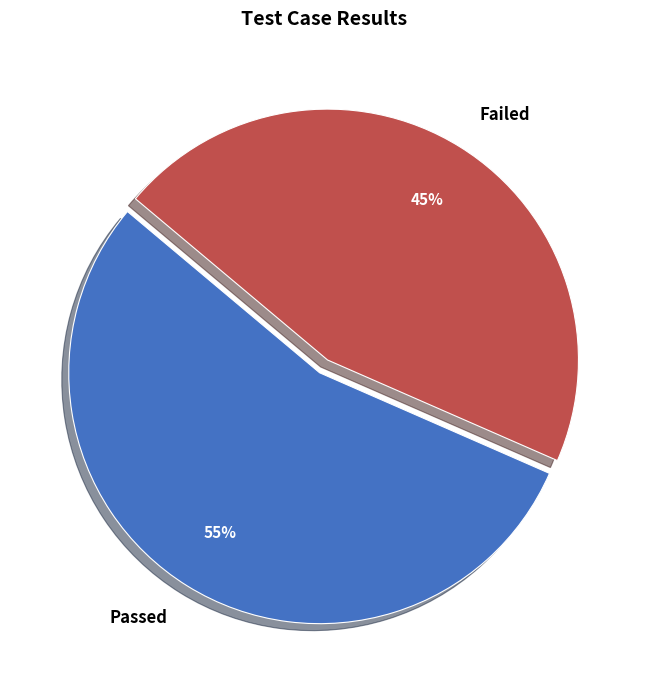

Approximately how many times larger is the value at Passed compared to Failed?

1.2